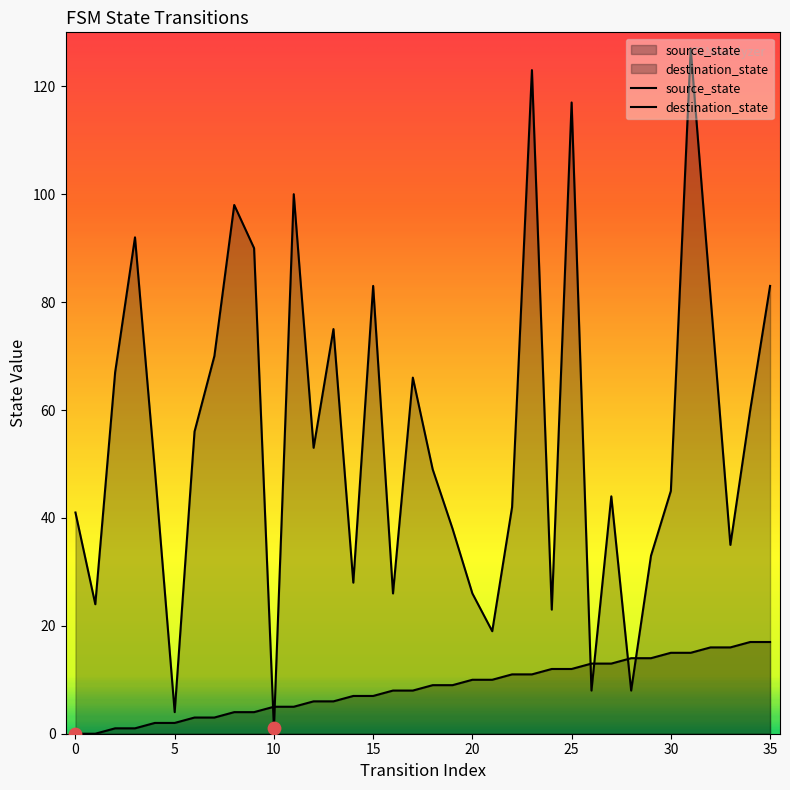

Which series reaches the maximum Y coordinate?

destination_state